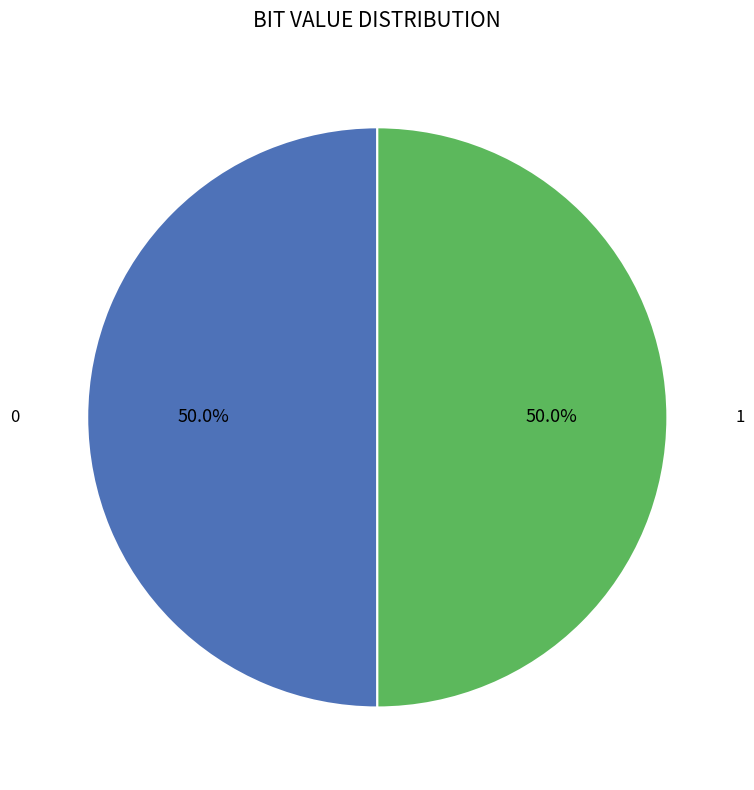

The 0 slice represents 50% of the pie. True or false?

True